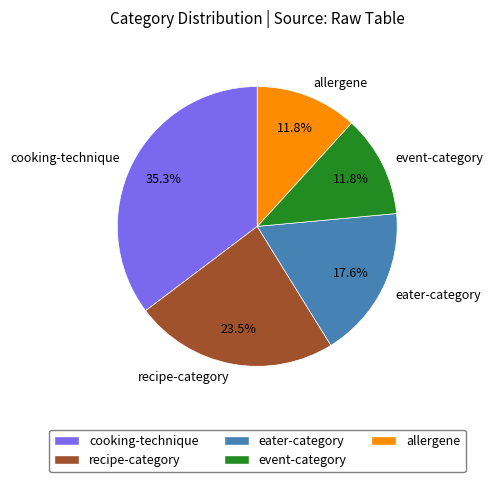

Approximately how many times larger is the value at allergene compared to eater-category?

0.7